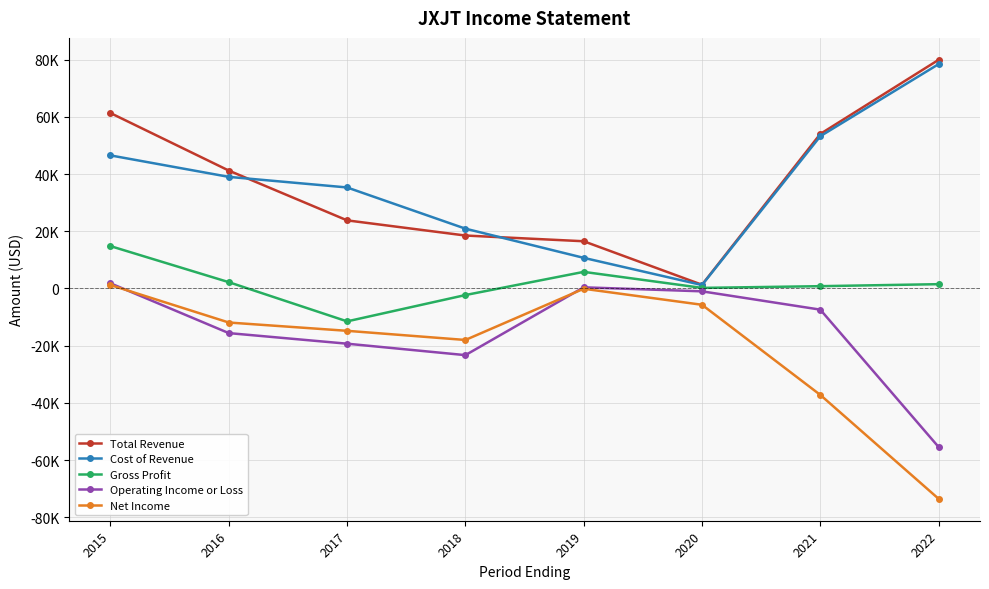

What are all the series names shown in the legend?

Total Revenue, Cost of Revenue, Gross Profit, Operating Income or Loss, Net Income